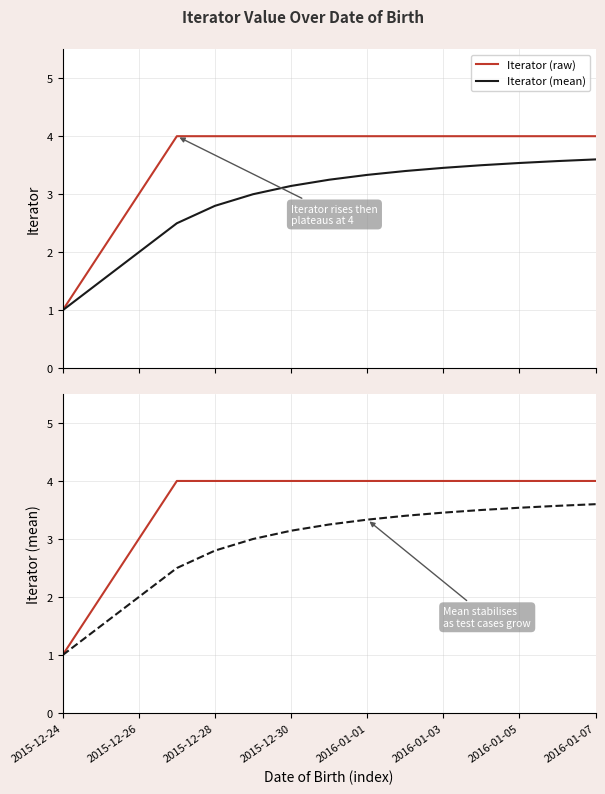

Is the value of Iterator (raw) at 12 greater than the value of Iterator (mean) at 11?

Yes